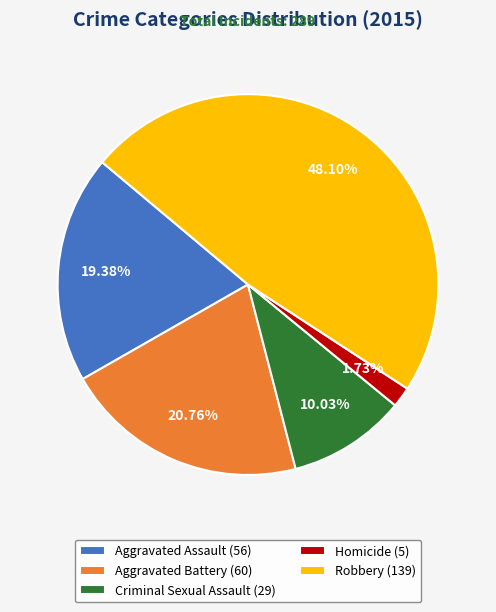

To the nearest percent, what portion does Robbery represent?

48%